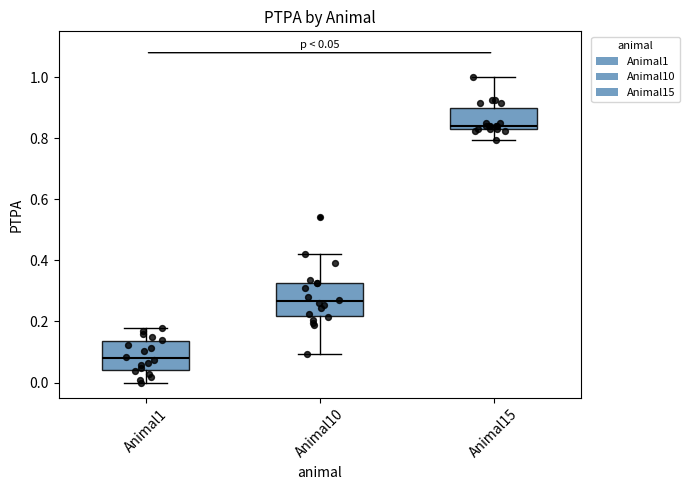

Which box's median line is the highest?

Animal15